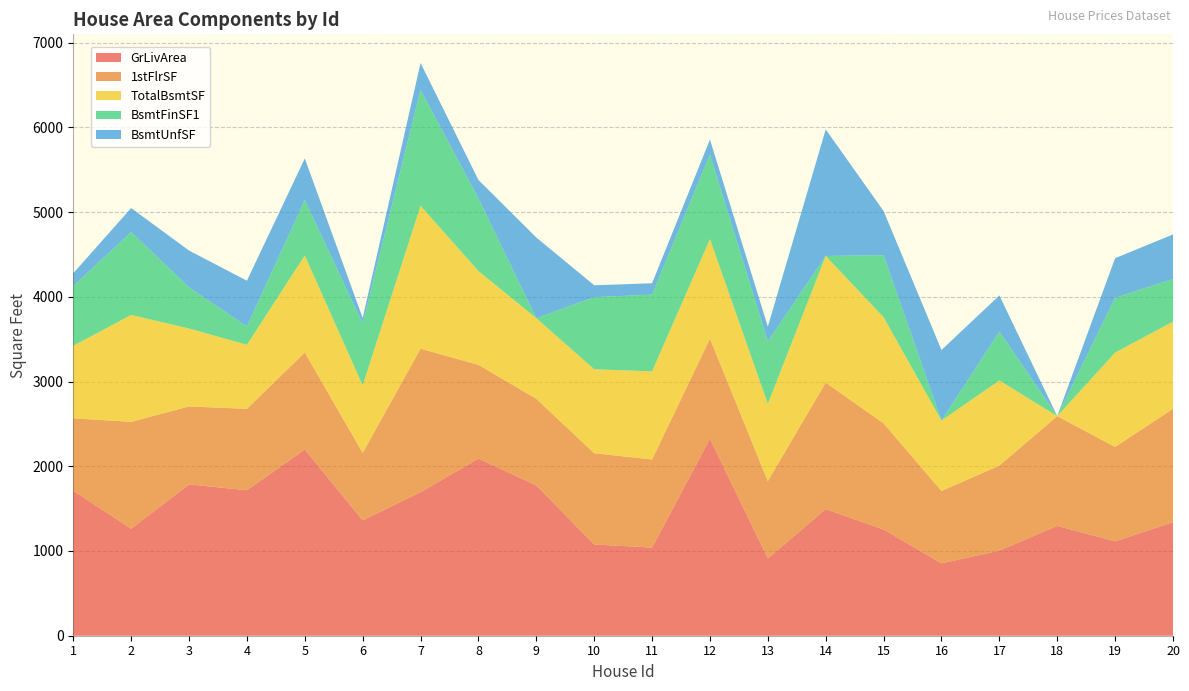

Reading left to right, extract all data points from this chart.

GrLivArea: 1710	1262	1786	1717	2198	1362	1694	2090	1774	1077	1040	2324	912	1494	1253	854	1004	1296	1114	1339
1stFlrSF: 856	1262	920	961	1145	796	1694	1107	1022	1077	1040	1182	912	1494	1253	854	1004	1296	1114	1339
TotalBsmtSF: 856	1262	920	756	1145	796	1686	1107	952	991	1040	1175	912	1494	1253	832	1004	0	1114	1029
BsmtFinSF1: 706	978	486	216	655	732	1369	859	0	851	906	998	737	0	733	0	578	0	646	504
BsmtUnfSF: 150	284	434	540	490	64	317	216	952	140	134	177	175	1494	520	832	426	0	468	525